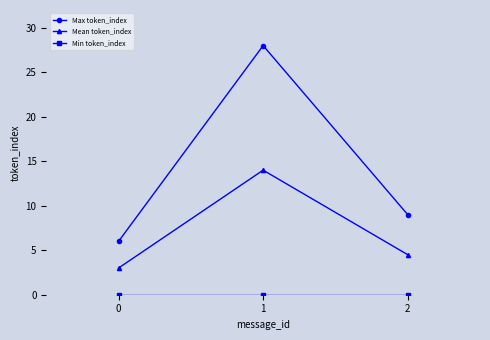

What is the value of the Mean token_index point at the 2nd from the left?

14.0